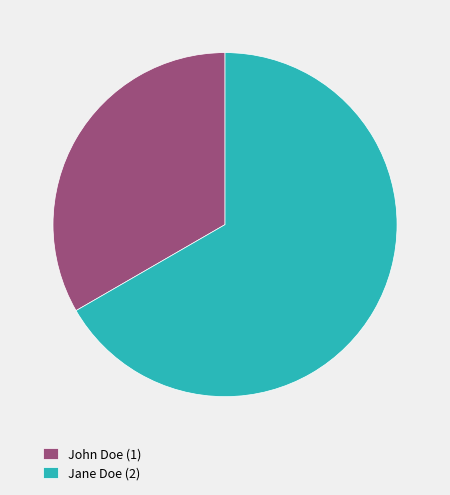

What is the ratio of the value at Jane Doe to the value at John Doe?

2.0